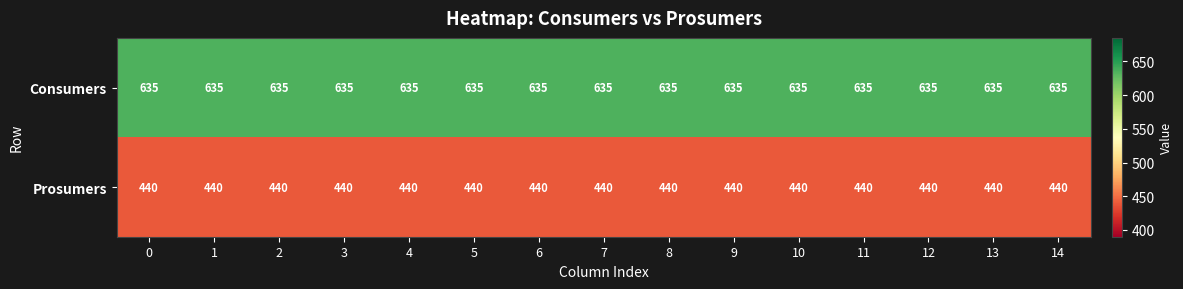

True or false: Consumers has a value of 985 at 11.

False